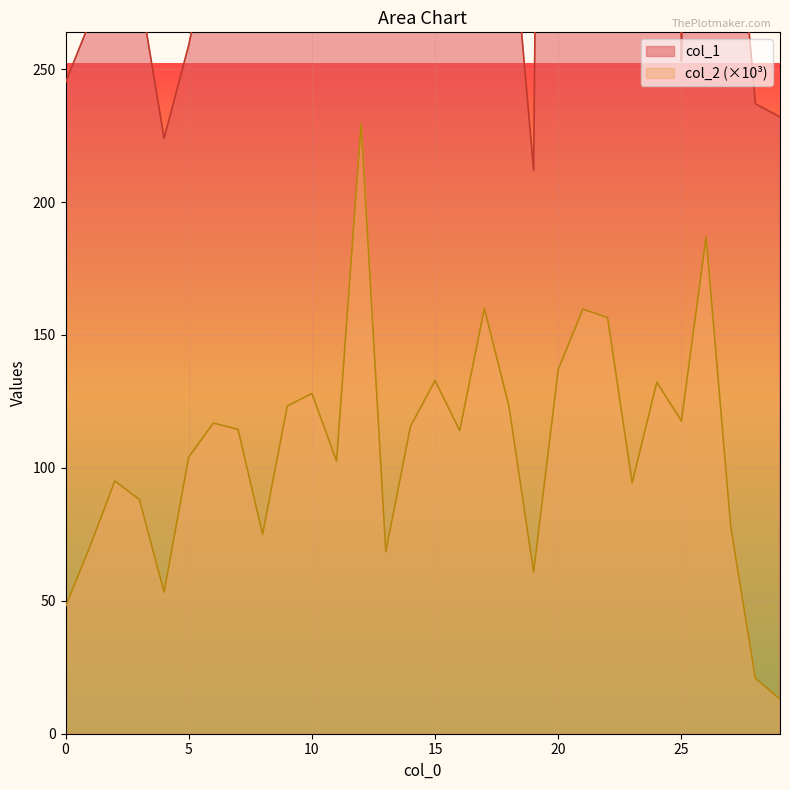

How many distinct data groups are displayed?

2